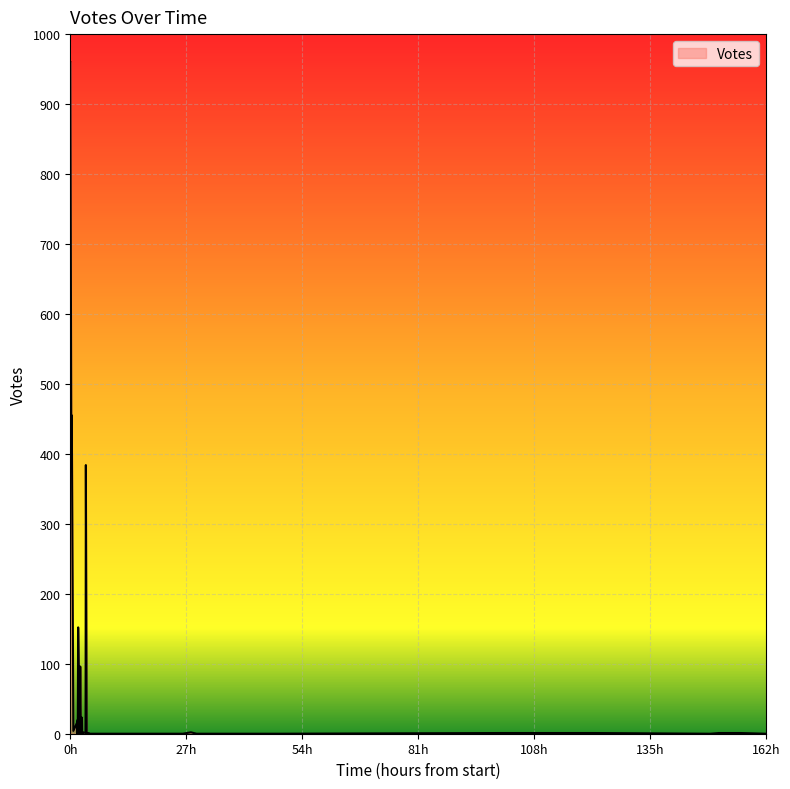

What value does the data have at 2019-09-22 21:01?

152